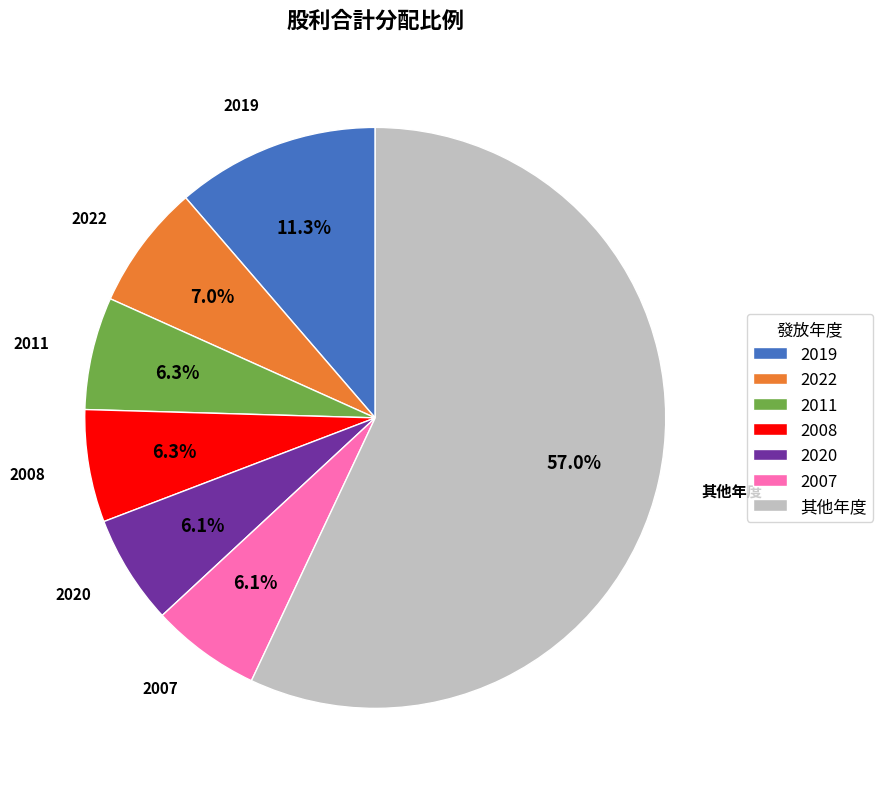

Does 2022 represent more than half of the total?

No